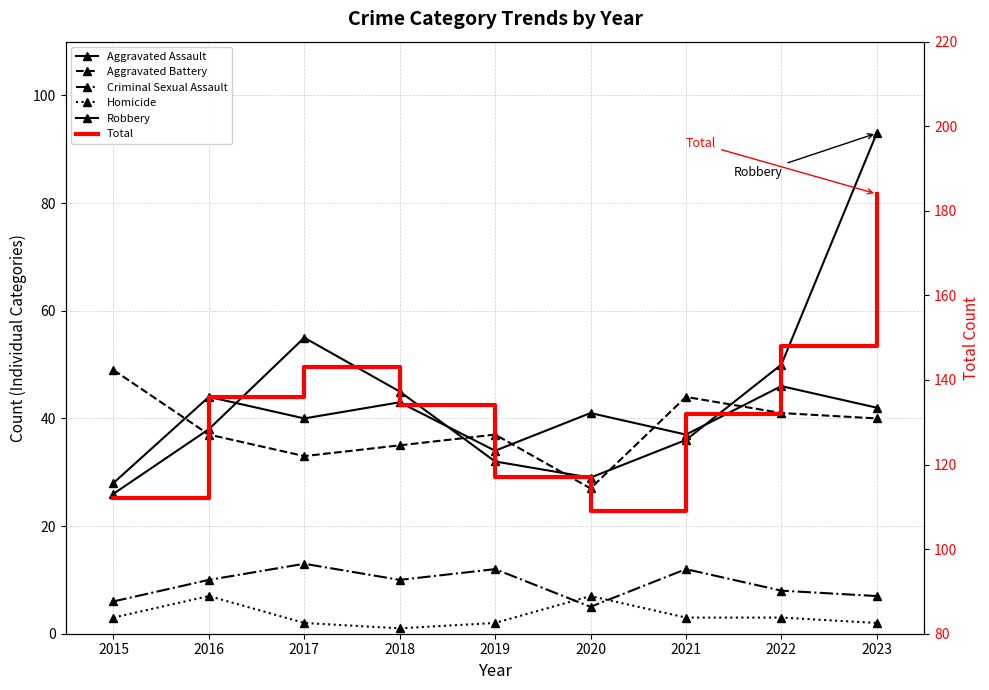

True or false: Criminal Sexual Assault and Robbery intersect in this chart.

False